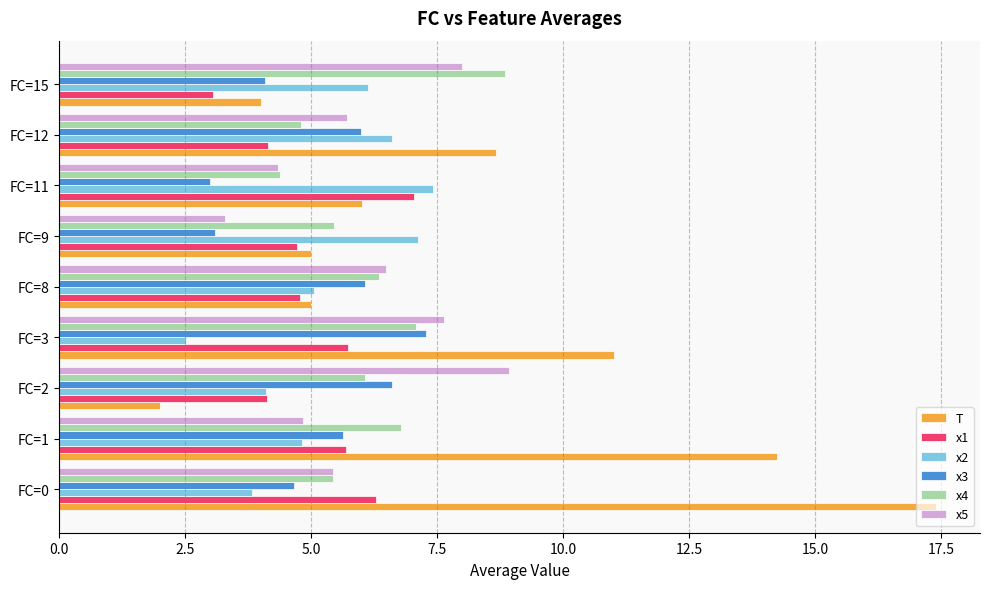

At which category does the chart reach its minimum across all series?

FC=2